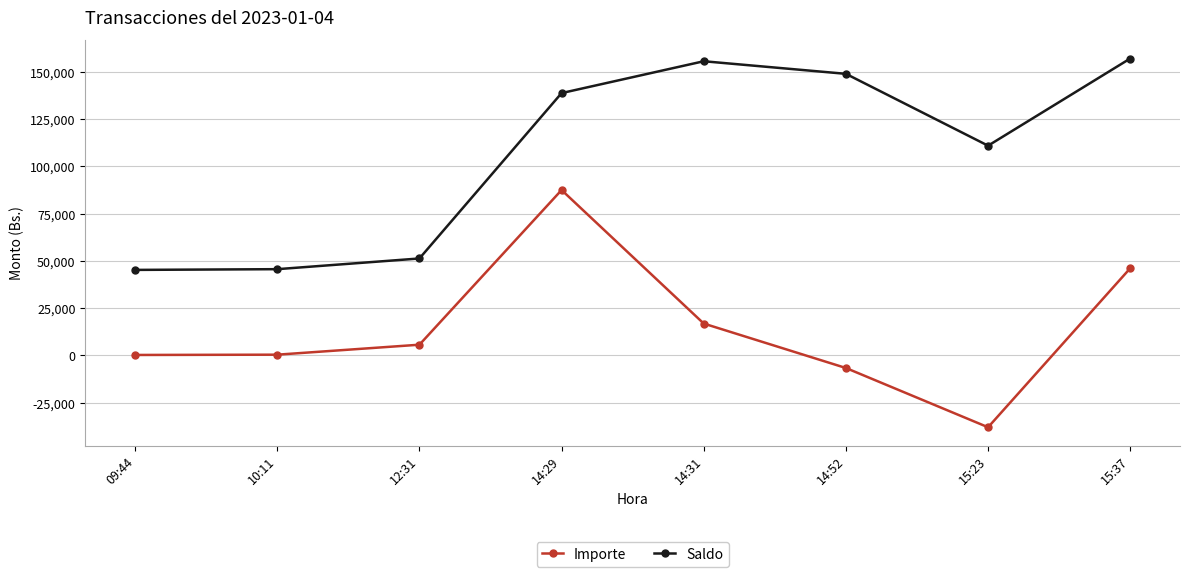

What position from the right is 15:37?

1